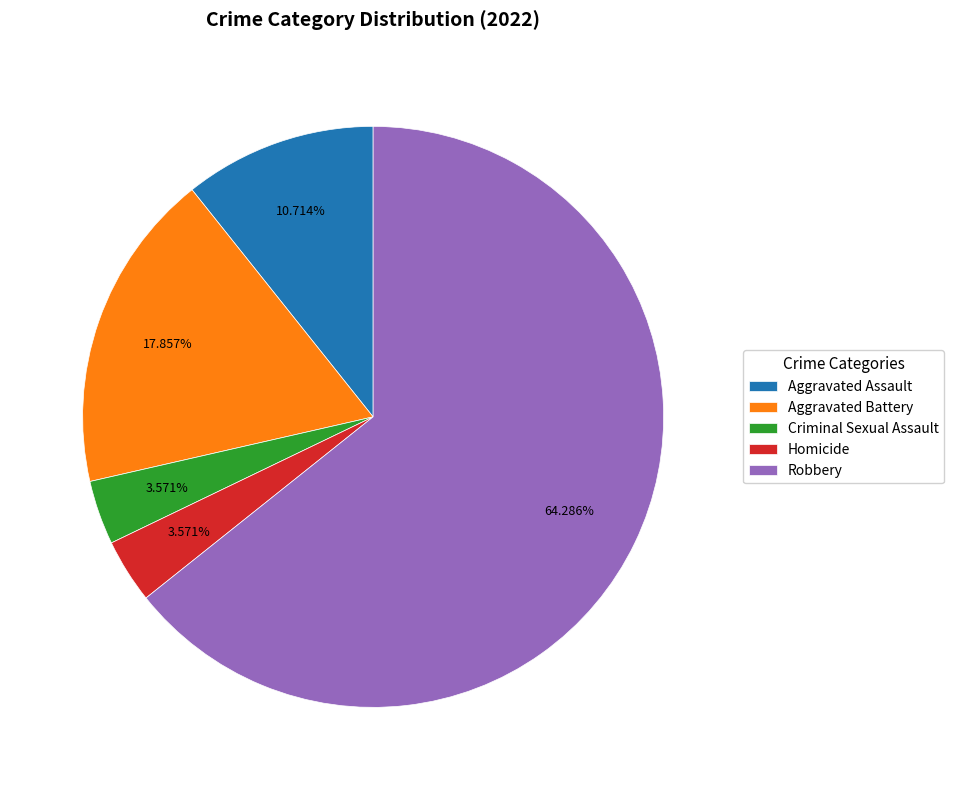

Which category has the biggest portion of the pie?

Robbery